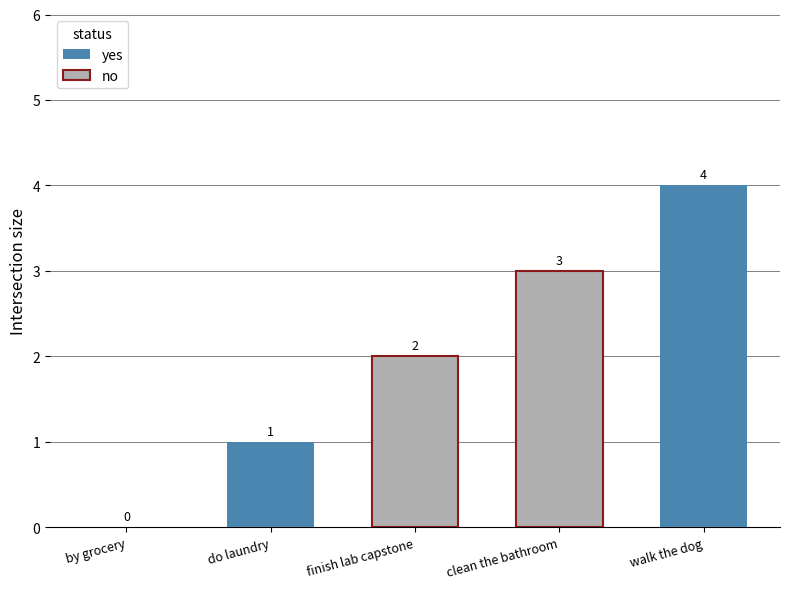

At which label does yes reach its peak?

walk the dog